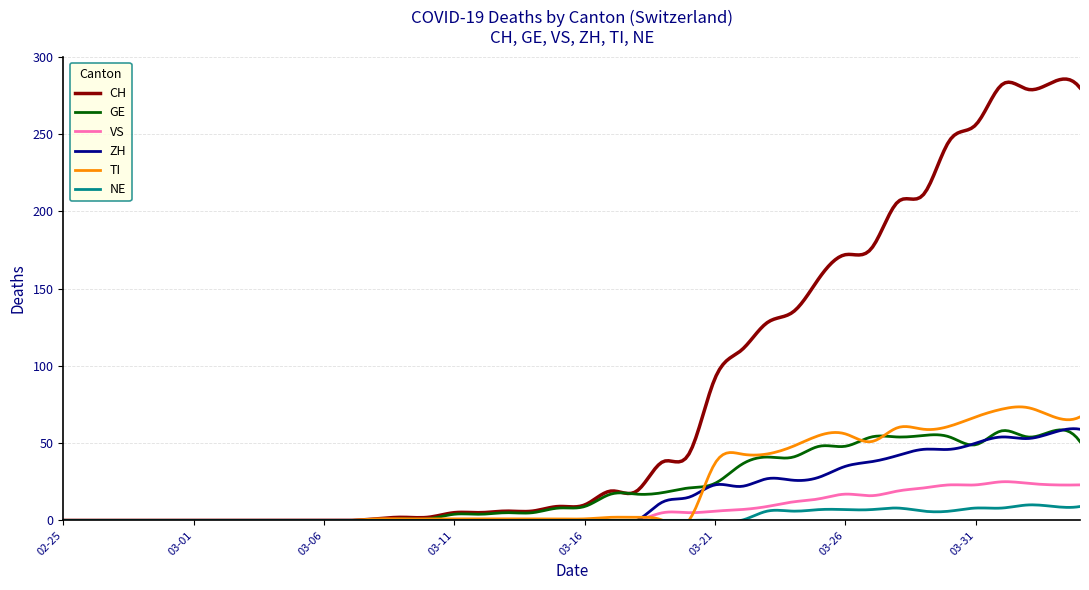

What position from the left is 2020-02-28?

4